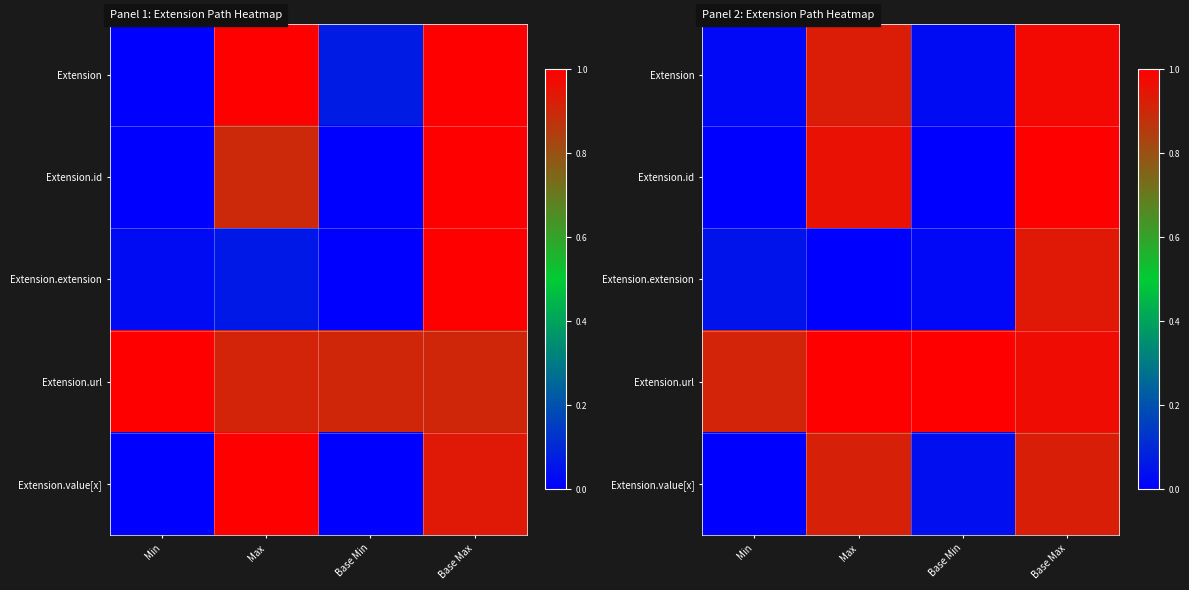

At which category does the chart reach its peak across all series?

Base Max